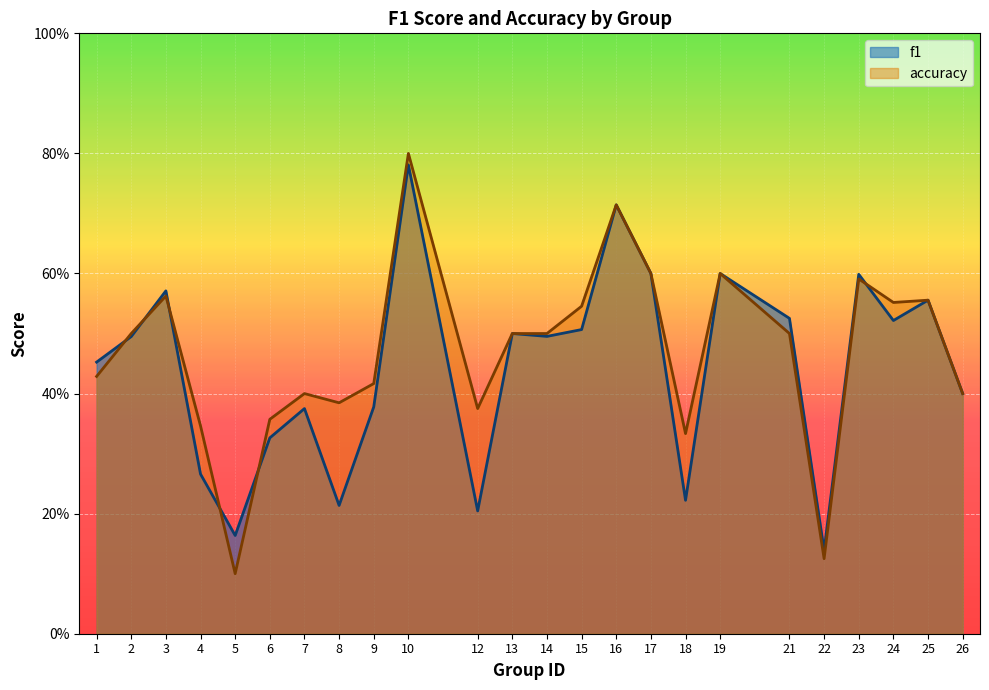

List the labels in order of accuracy value, smallest first.

5, 22, 18, 4, 6, 12, 8, 7, 26, 9, 1, 2, 13, 14, 21, 15, 24, 25, 3, 23, 17, 19, 16, 10